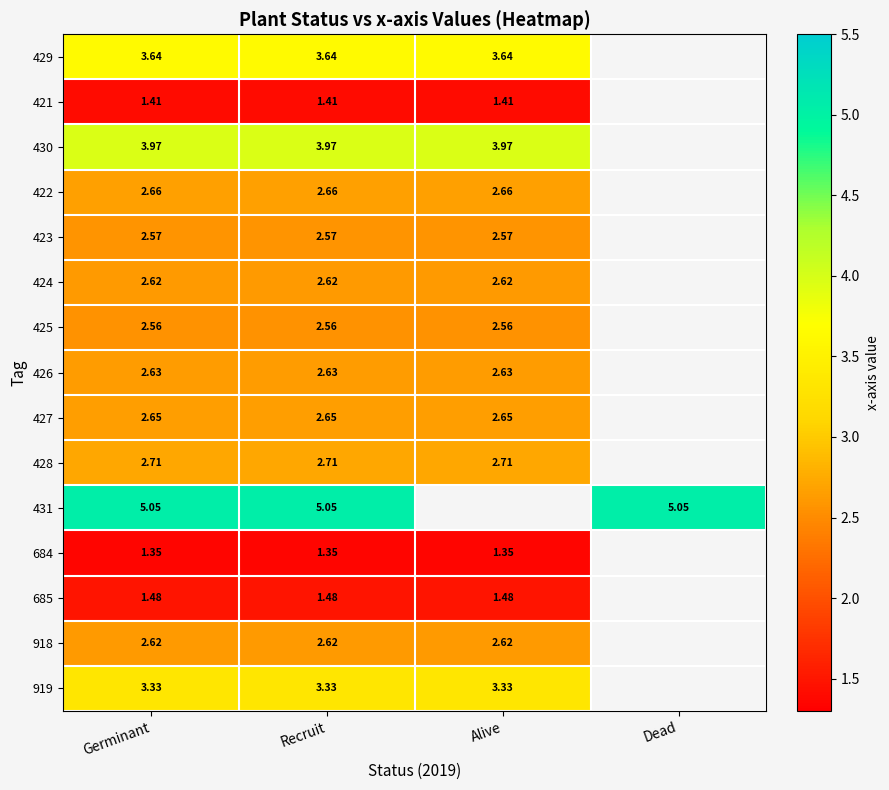

At which category is the sum across all series the highest?

Germinant